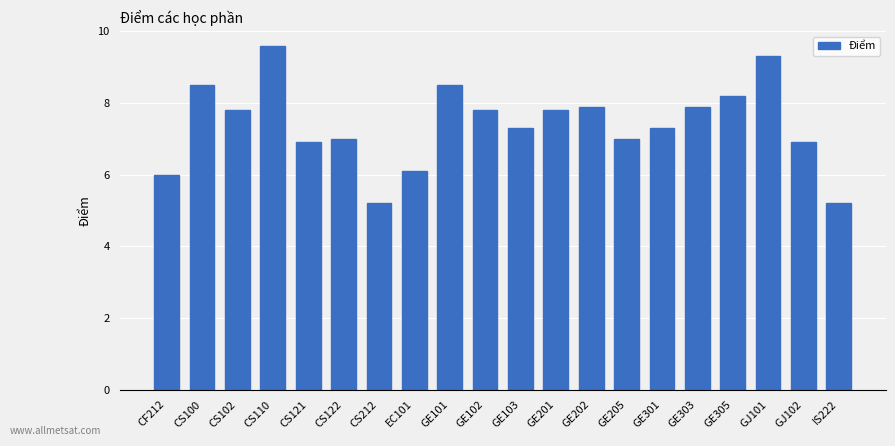

What is the label of the 9th bar from the right?

GE201